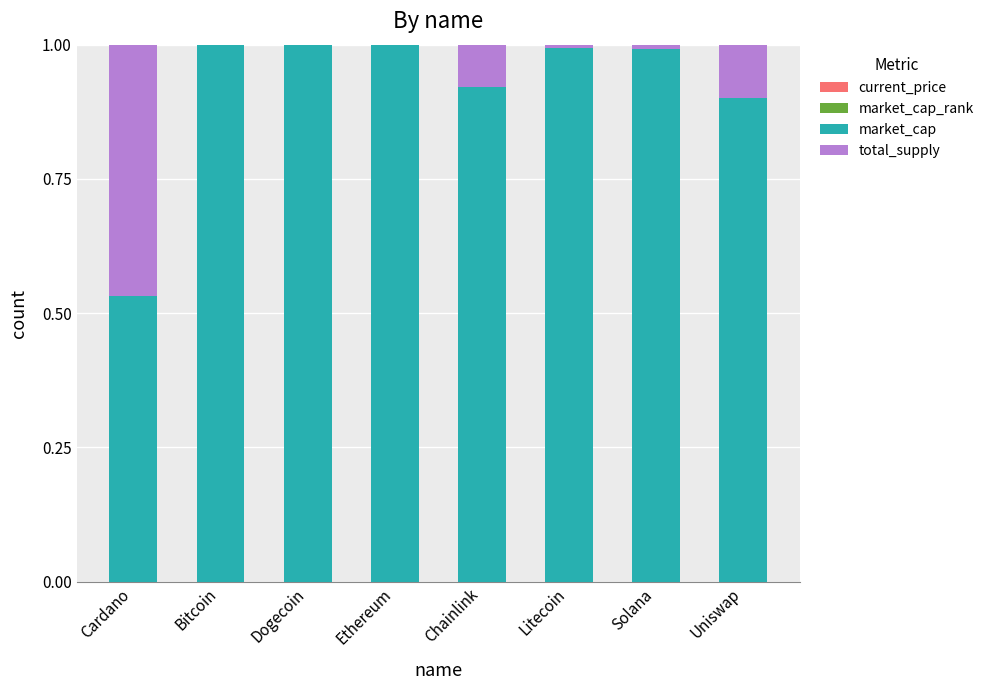

The market_cap_rank series shows 0.0 at Ethereum. True or false?

False